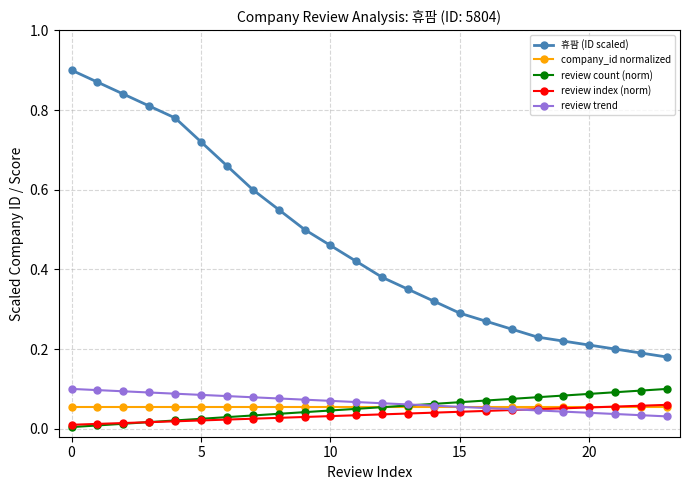

Which series has the largest total across all categories?

휴팜 (ID scaled)